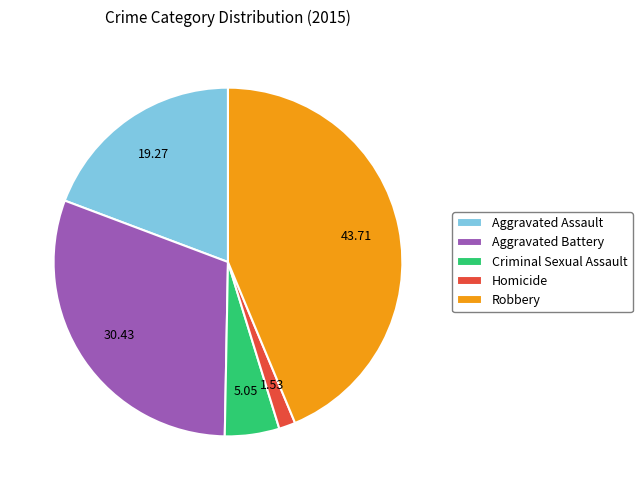

Count the number of slices in the pie.

5